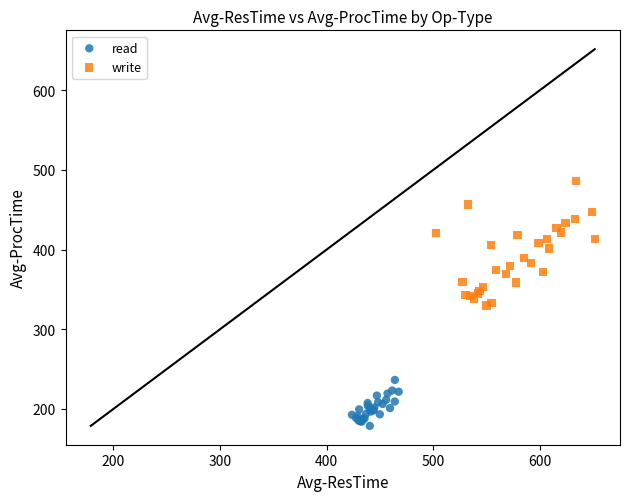

Which series has the widest spread of Y values?

write